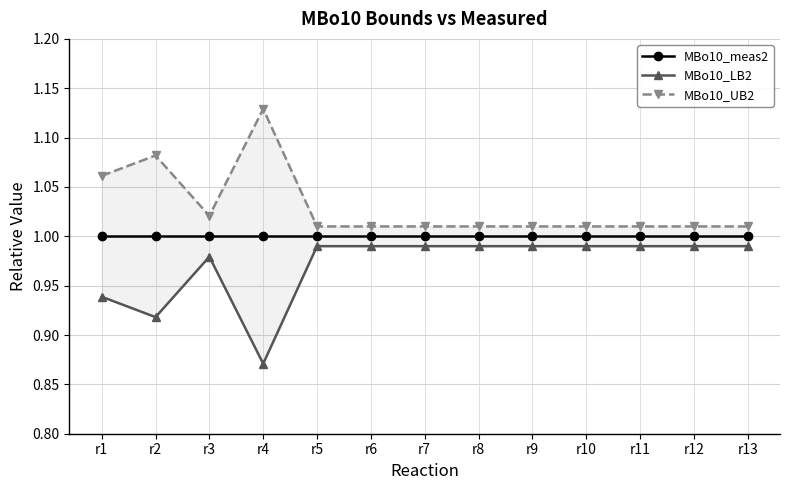

How many lines are shown in the chart?

3